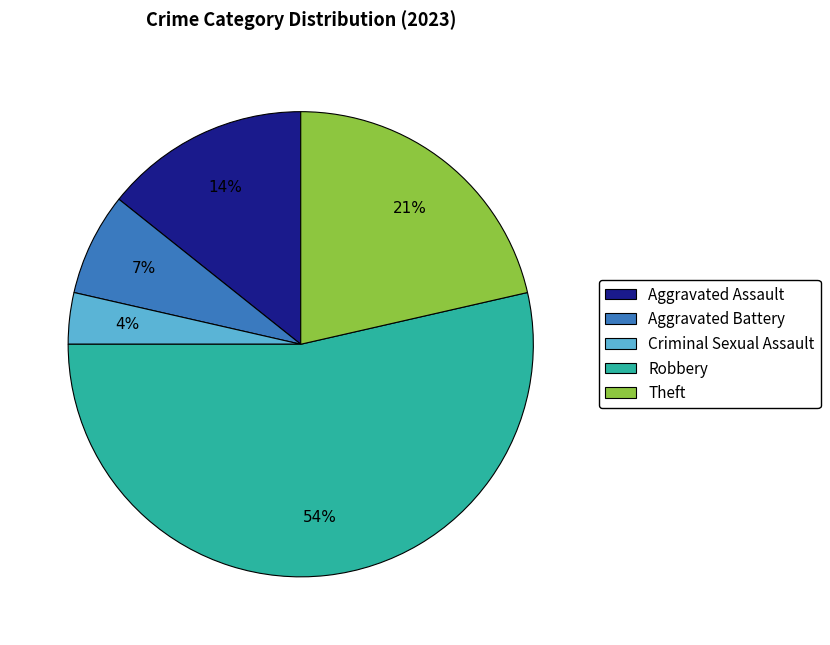

Count the number of slices in the pie.

5